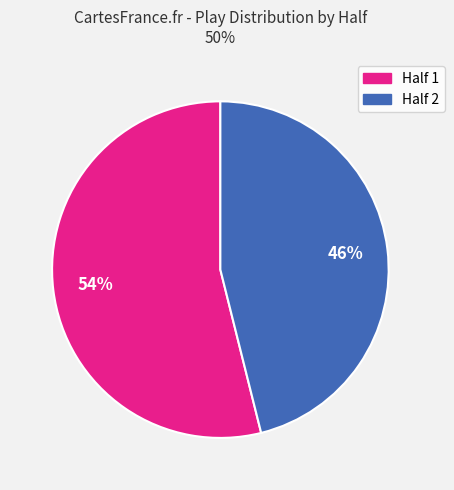

Does any single category account for the majority?

Yes